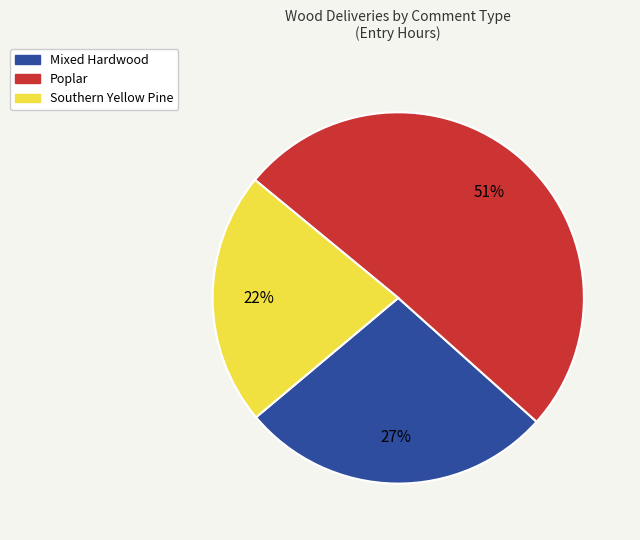

Is there any slice that represents more than half of the pie?

Yes